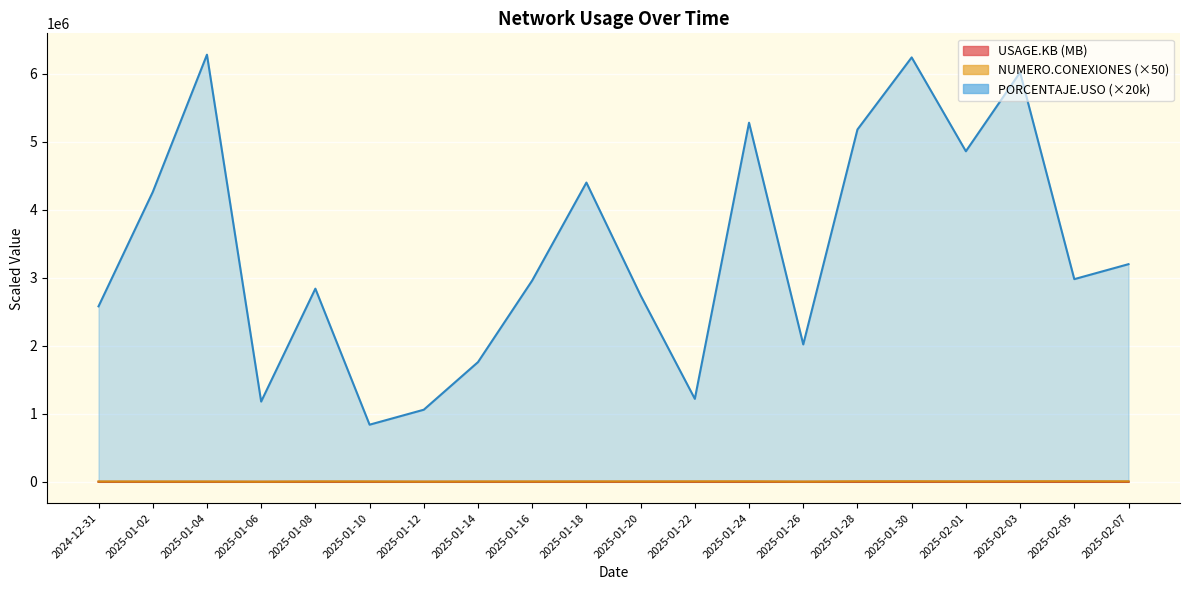

At how many categories does at least one series exceed 3603405?

8